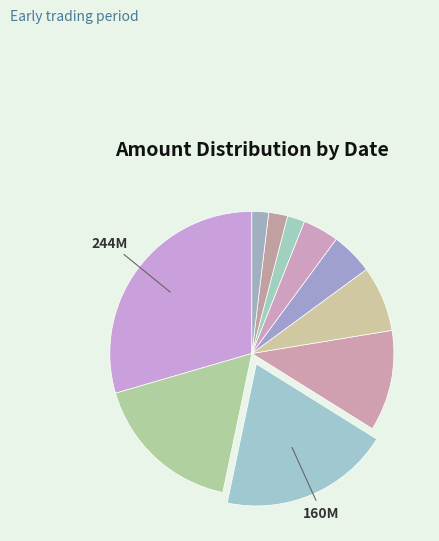

How many slices are in this pie chart?

10